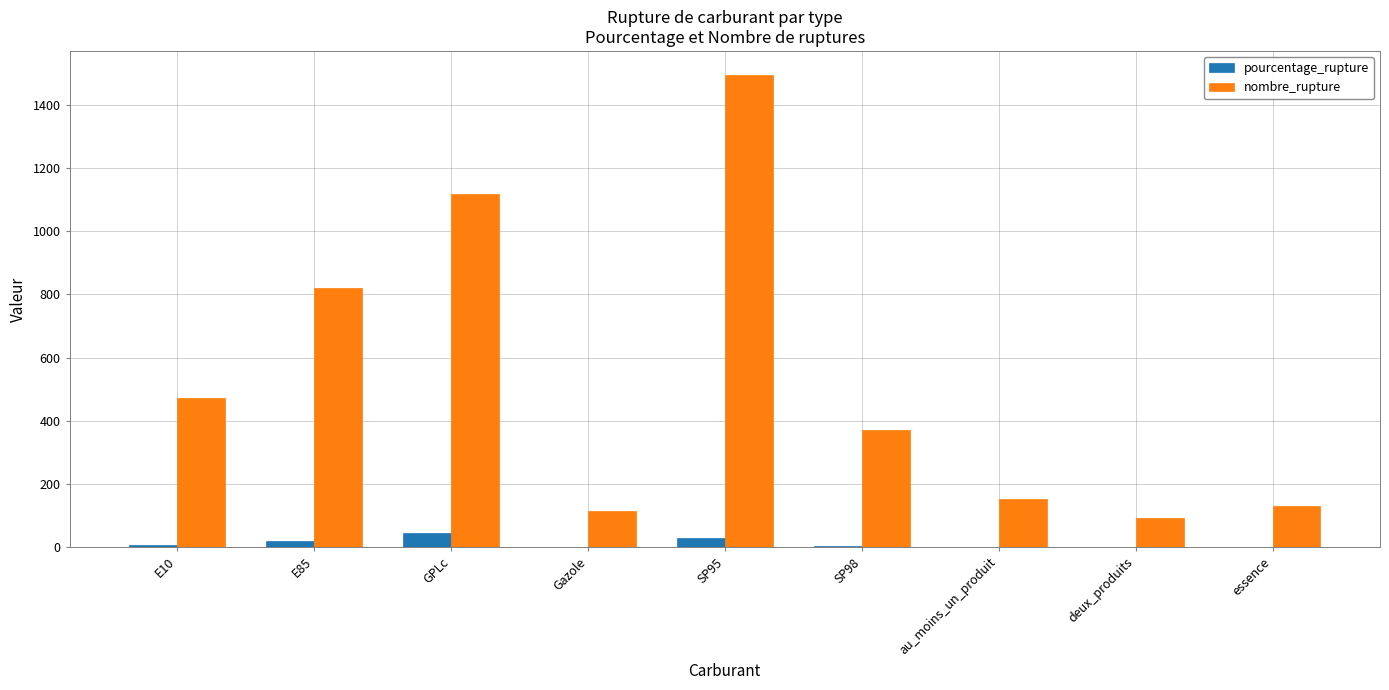

What is the sum of all pourcentage_rupture values?

108.8